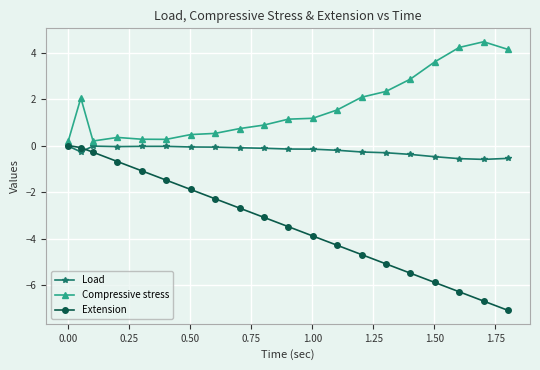

Which series has the largest total across all categories?

Compressive stress